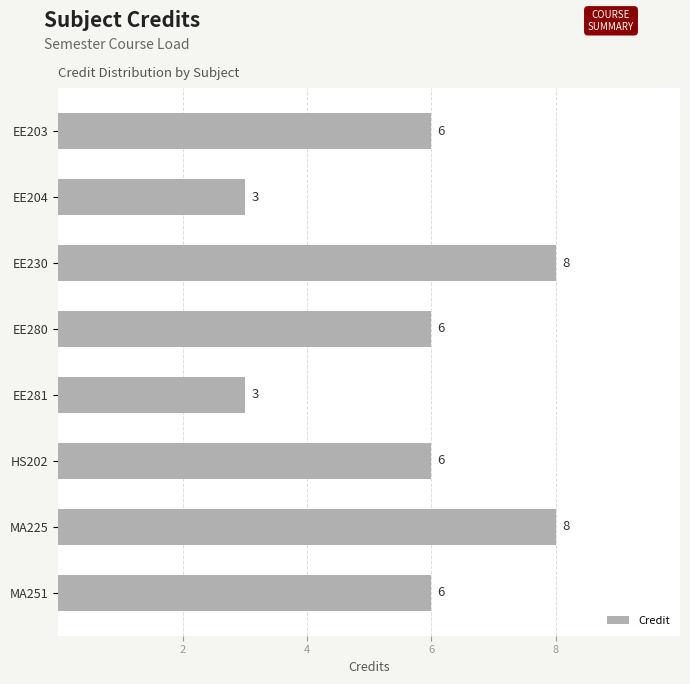

The chart shows a value of 8 at EE230. True or false?

True